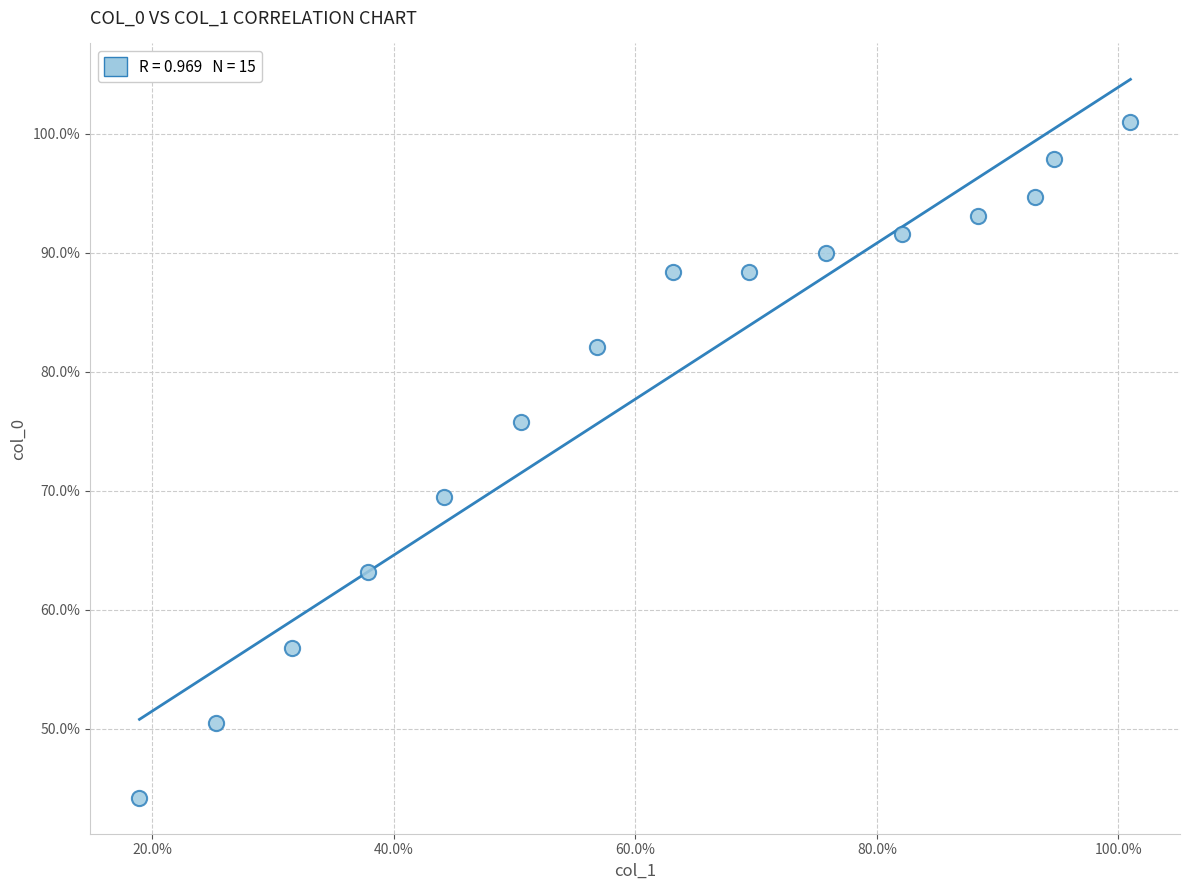

What is the range of X values (max minus min)?

82.1